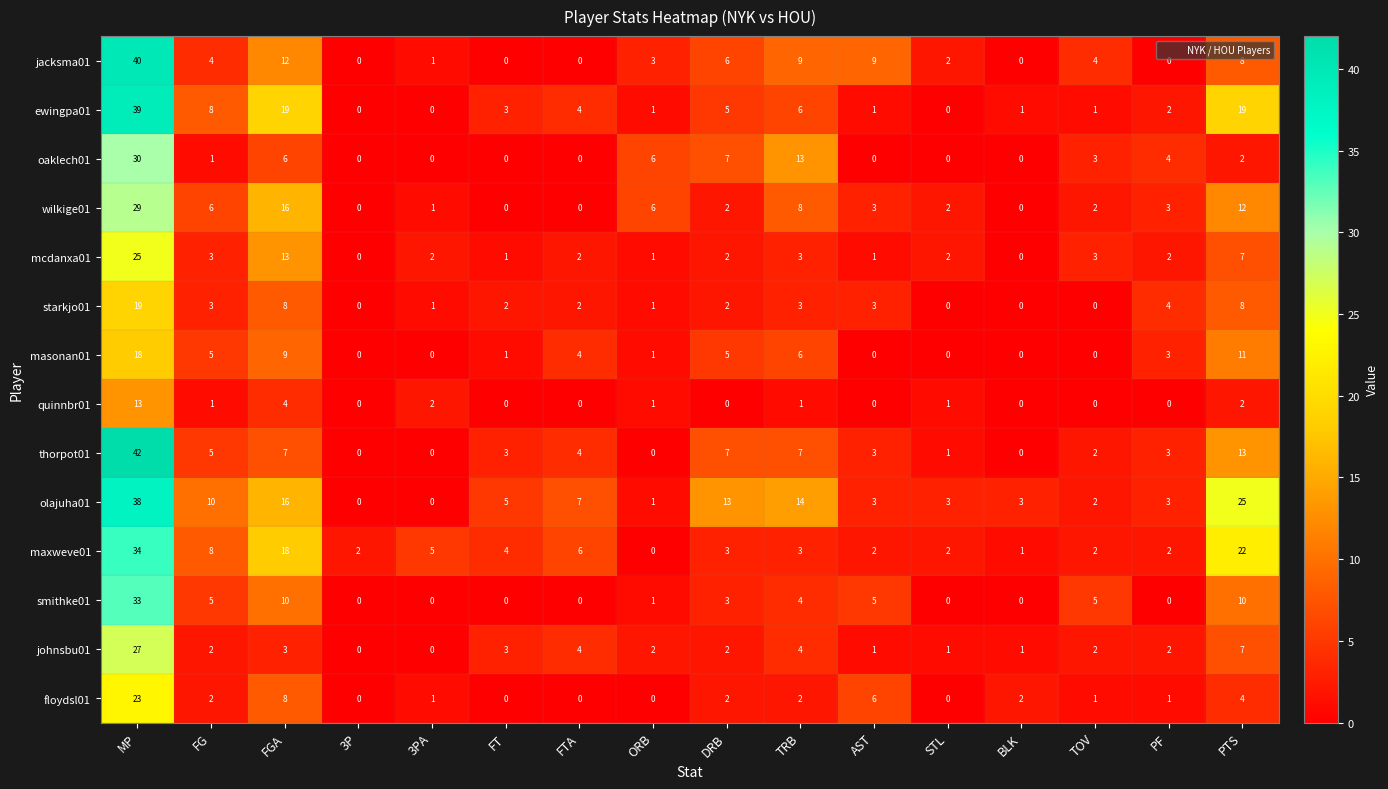

What is the sum of all quinnbr01 values?

25